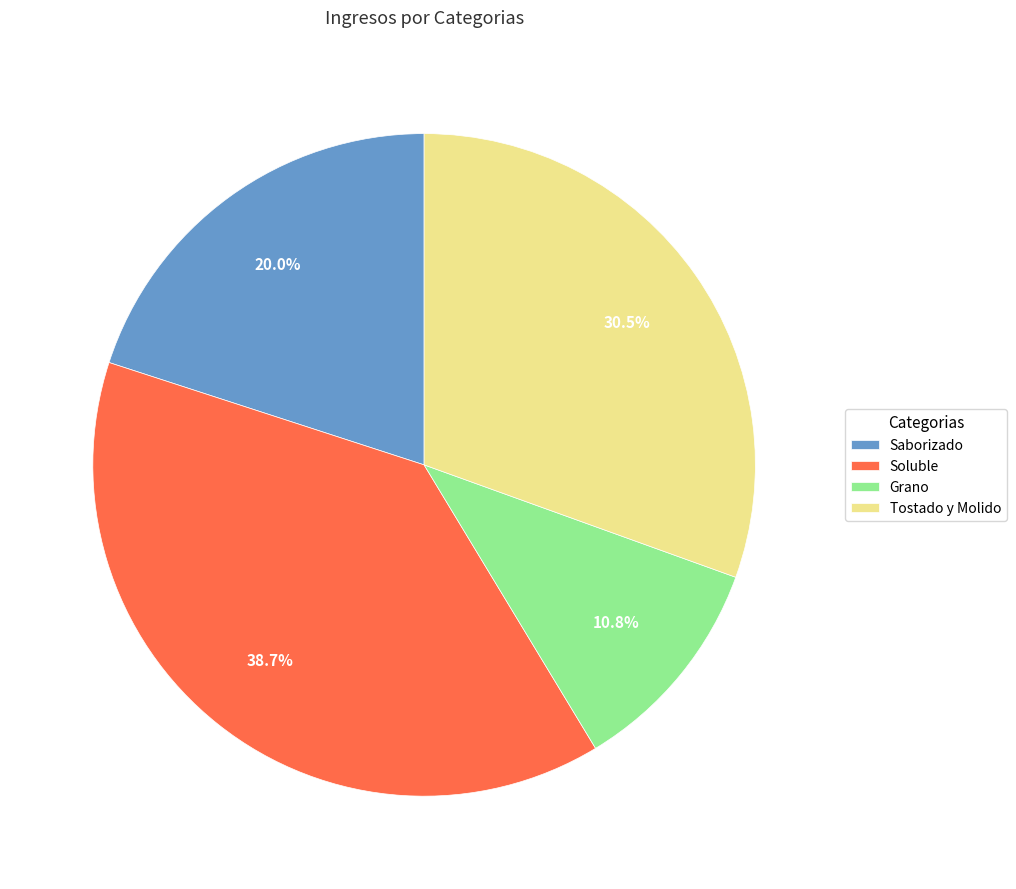

To the nearest percent, what is the combined percentage of Soluble and Tostado y Molido?

69%